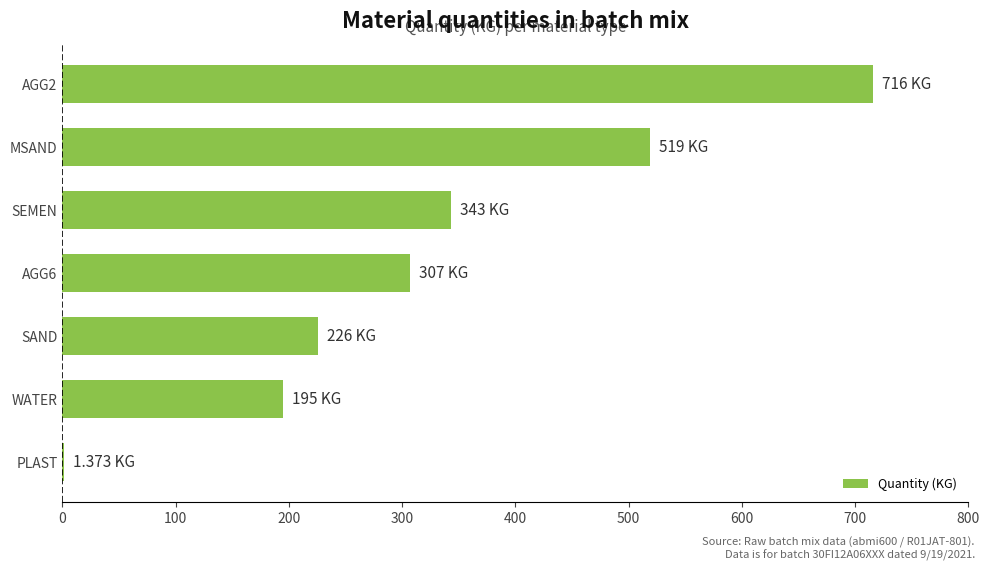

At which category does the chart reach its peak across all series?

AGG2